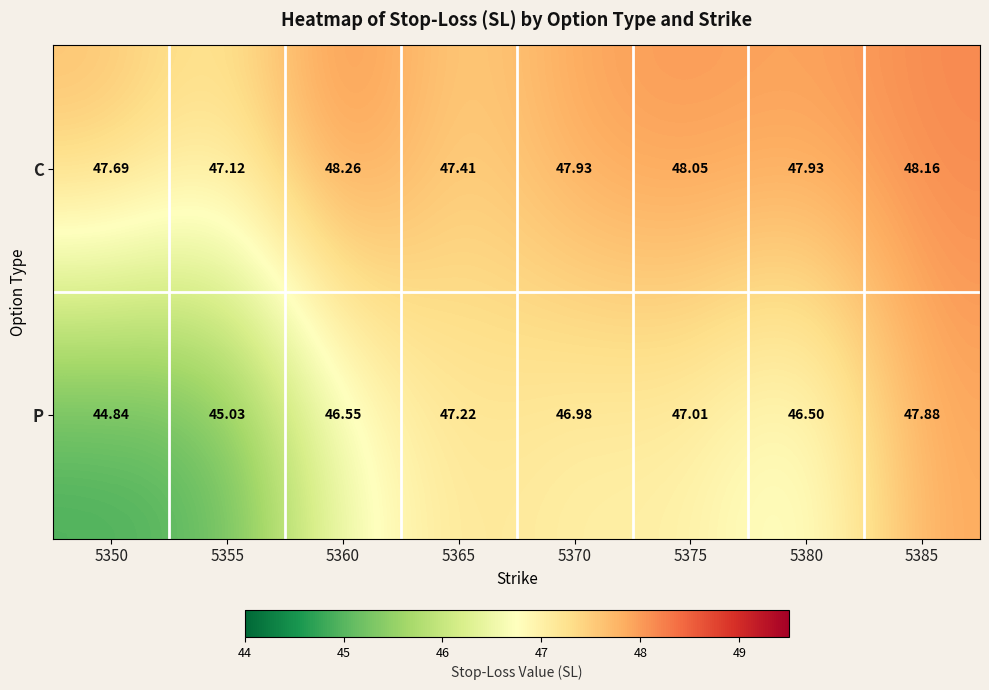

Rank the series by their average value, from highest to lowest.

C, P